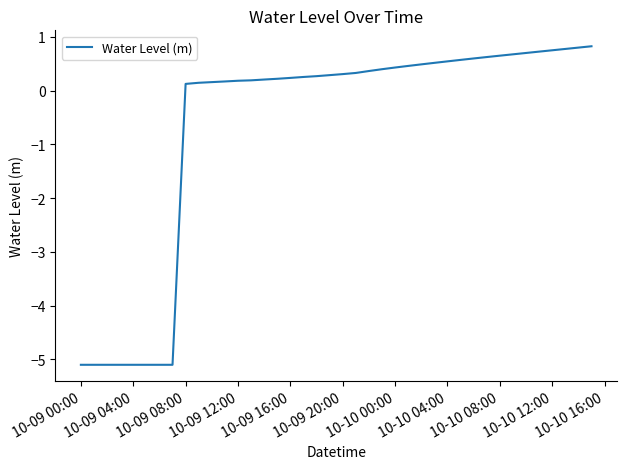

Count the number of data series in this chart.

1